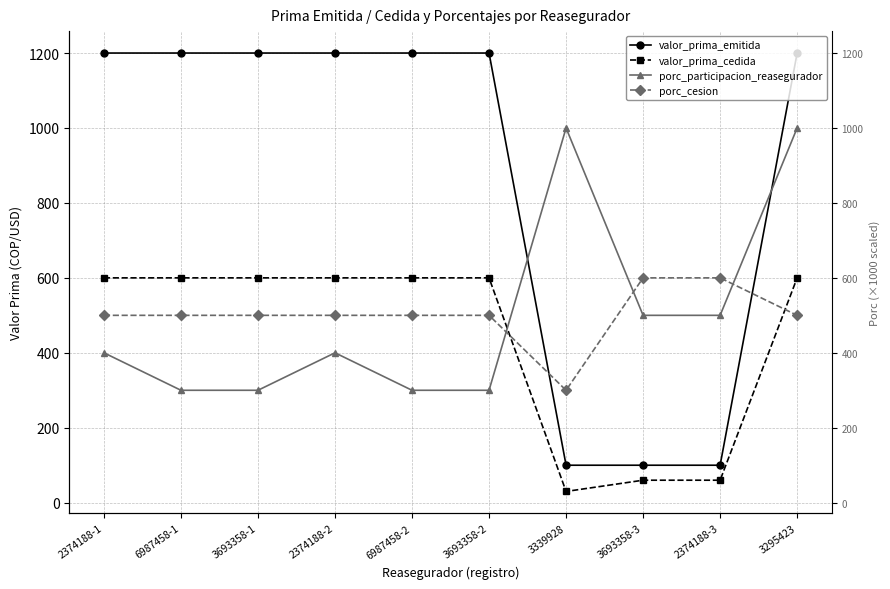

Which category has the lowest value across all series?

3339928